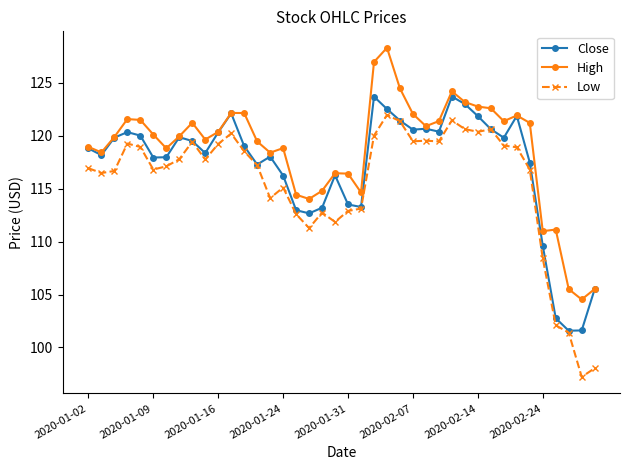

What is the greatest value displayed?

128.3